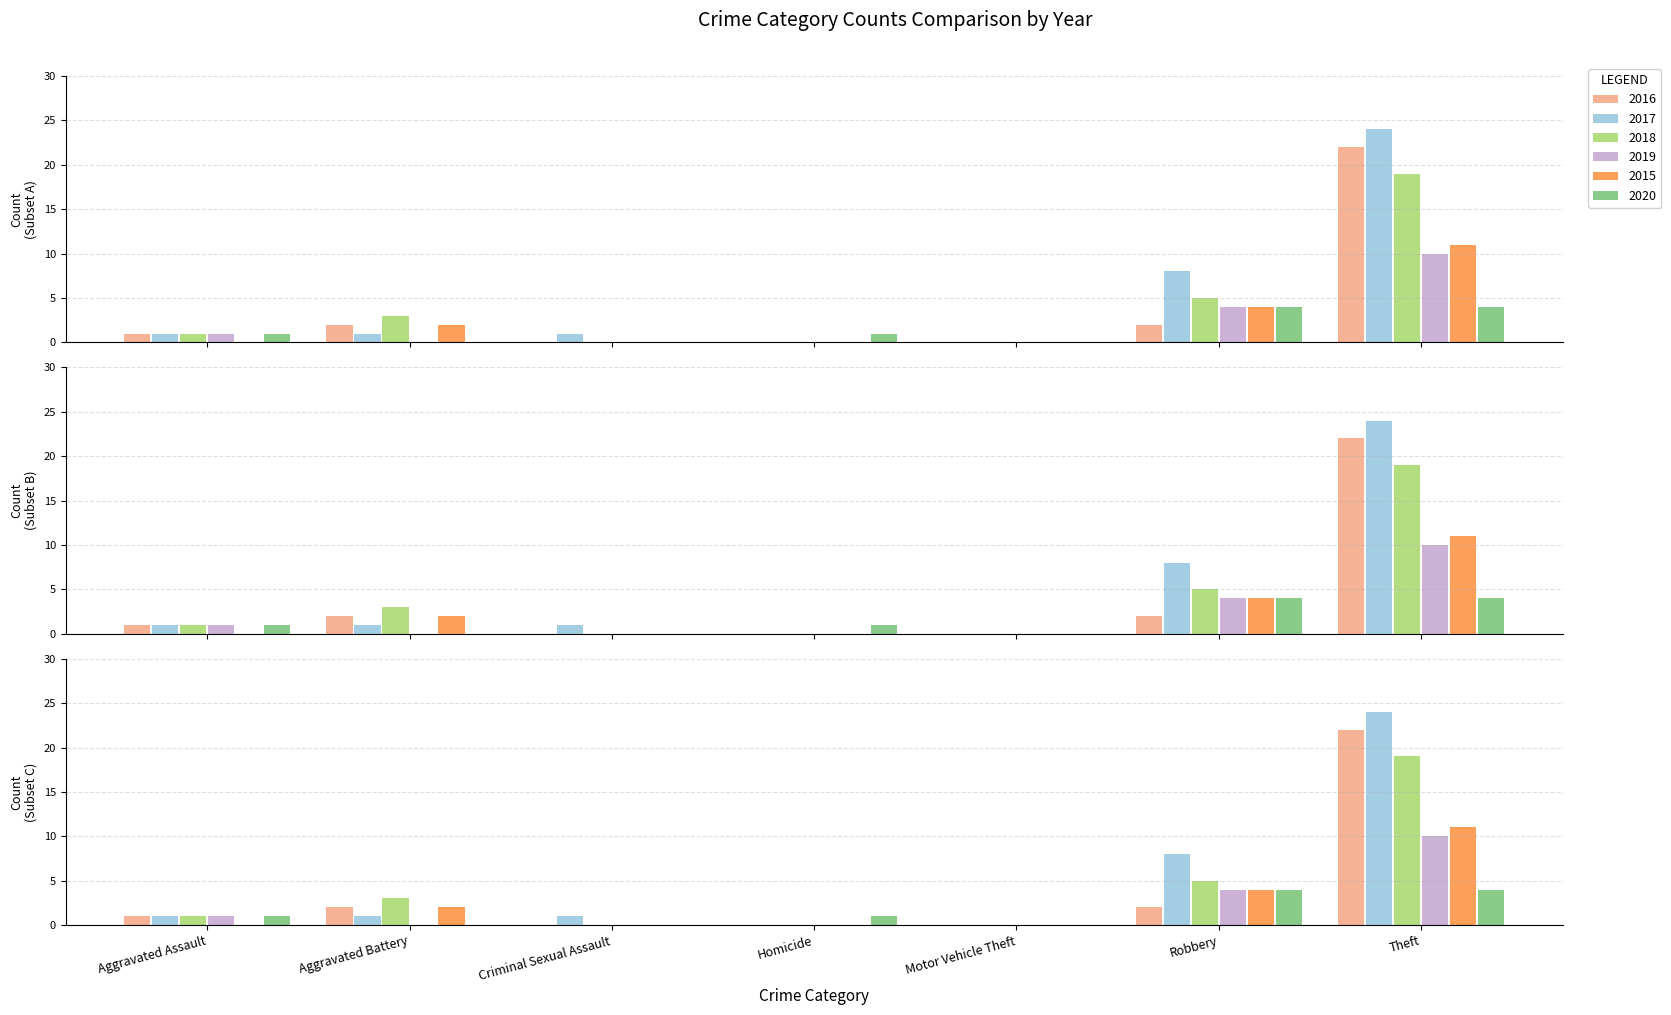

Is the value of 2019 at Criminal Sexual Assault greater than the value of 2015 at Criminal Sexual Assault?

No